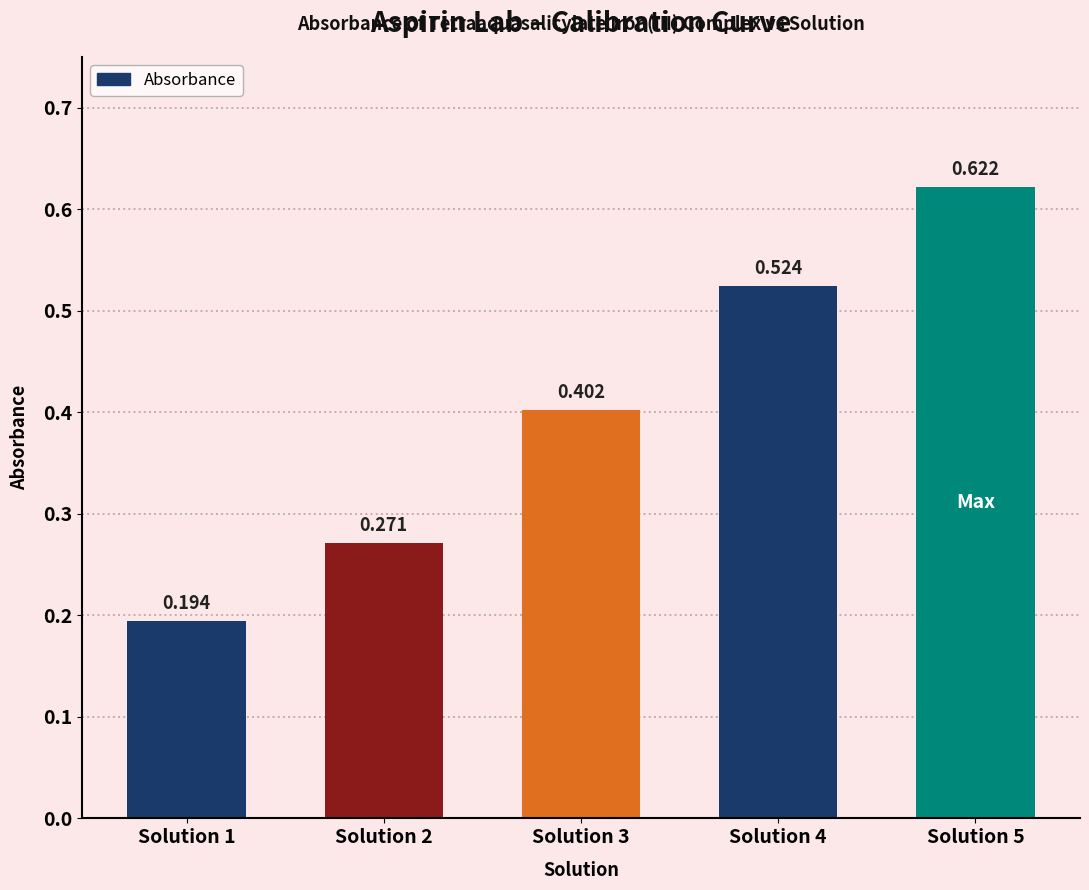

Rank the categories by value from highest to lowest.

Solution 5, Solution 4, Solution 3, Solution 2, Solution 1